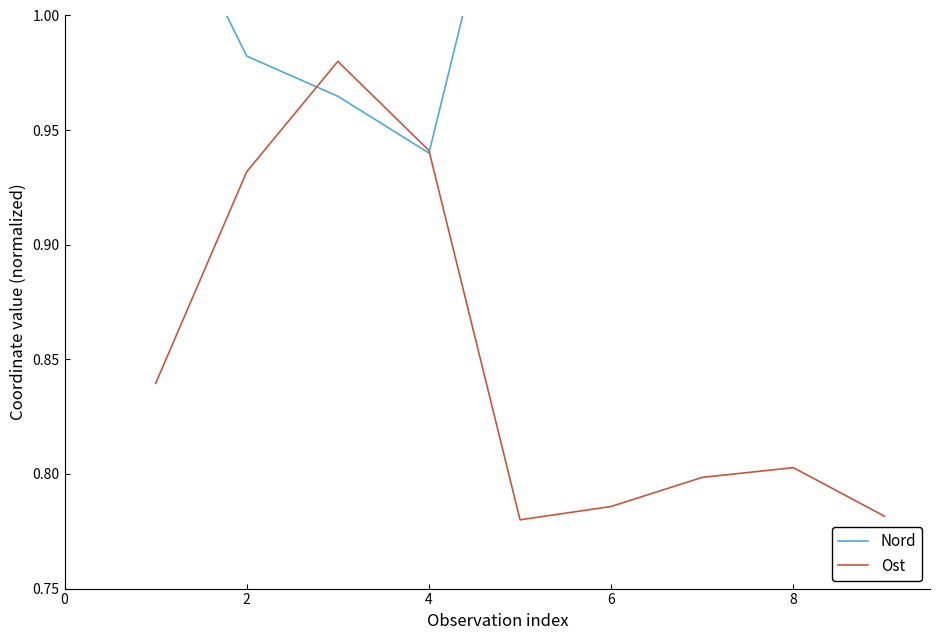

Is this an area chart (filled region under the line)?

No